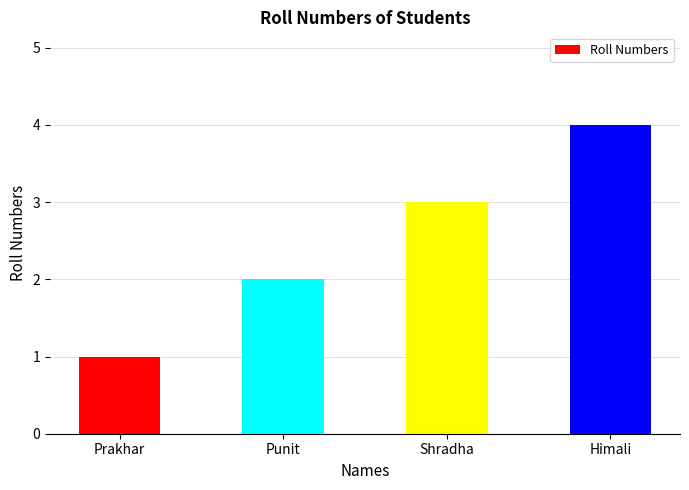

What is the greatest value displayed?

4